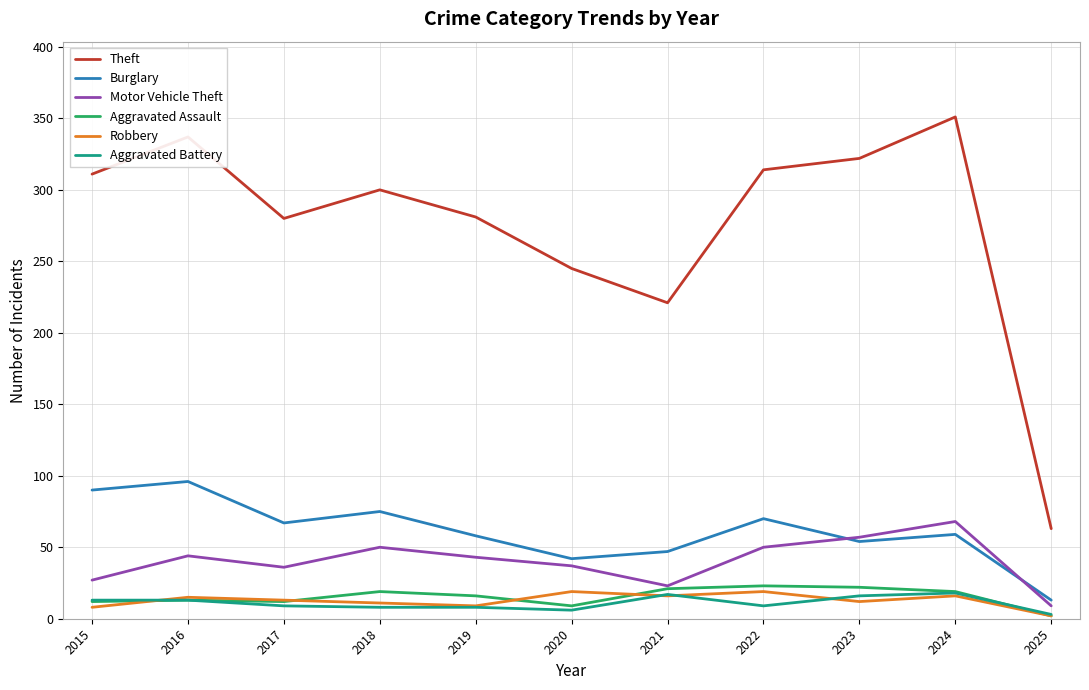

Is it true that Theft equals 108 at 2020?

False